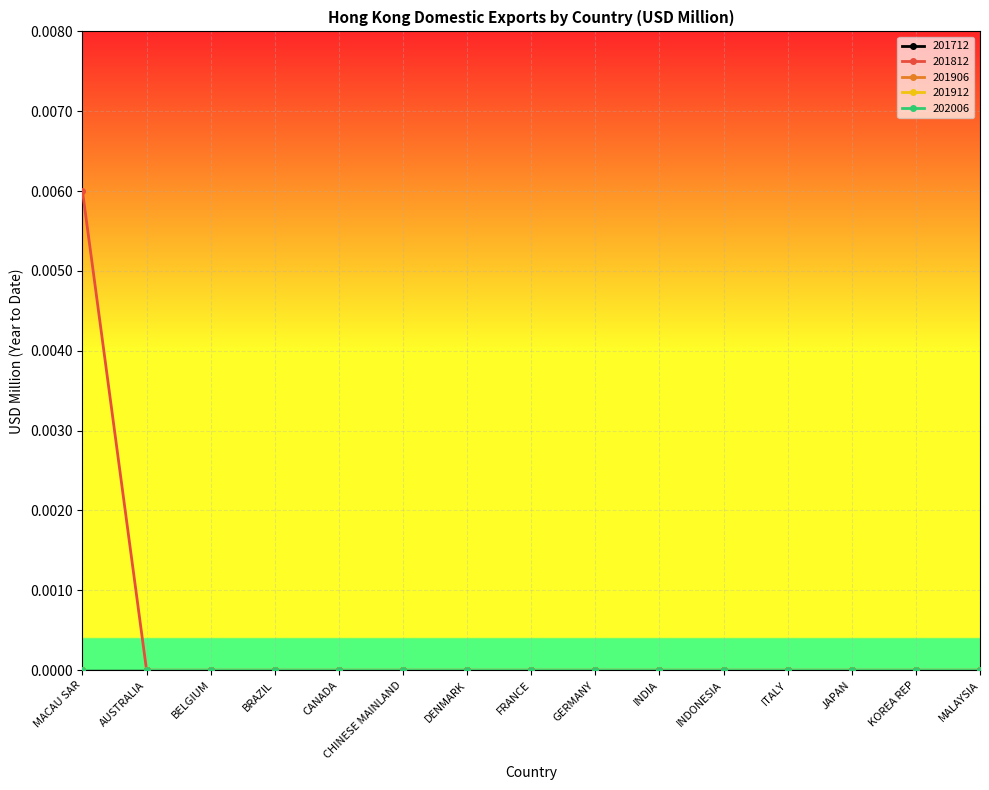

What position from the left is KOREA REP?

14